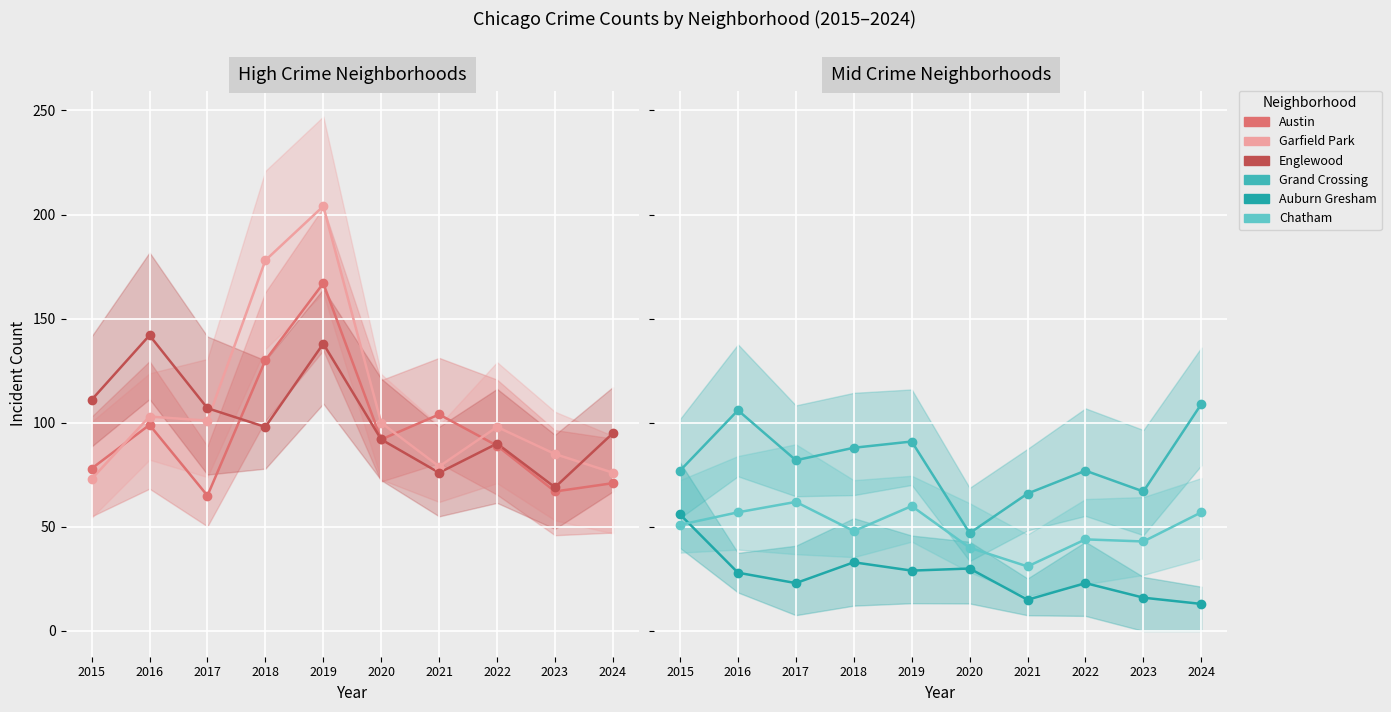

Reading right to left, what are all the values shown in this chart?

Austin: 71	67	89	104	92	167	130	65	99	78
Garfield Park: 76	85	98	79	100	204	178	101	103	73
Englewood: 95	69	90	76	92	138	98	107	142	111
Grand Crossing: 109	67	77	66	47	91	88	82	106	77
Auburn Gresham: 13	16	23	15	30	29	33	23	28	56
Chatham: 57	43	44	31	40	60	48	62	57	51